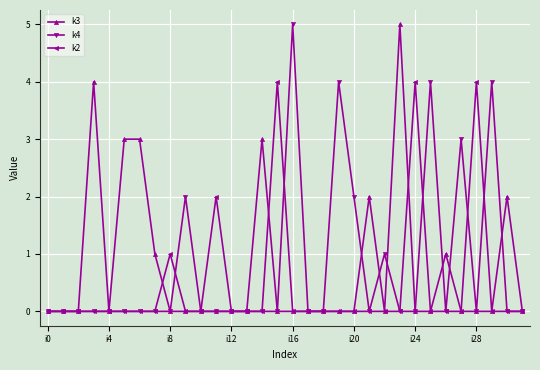

What is the maximum value shown in the chart?

5